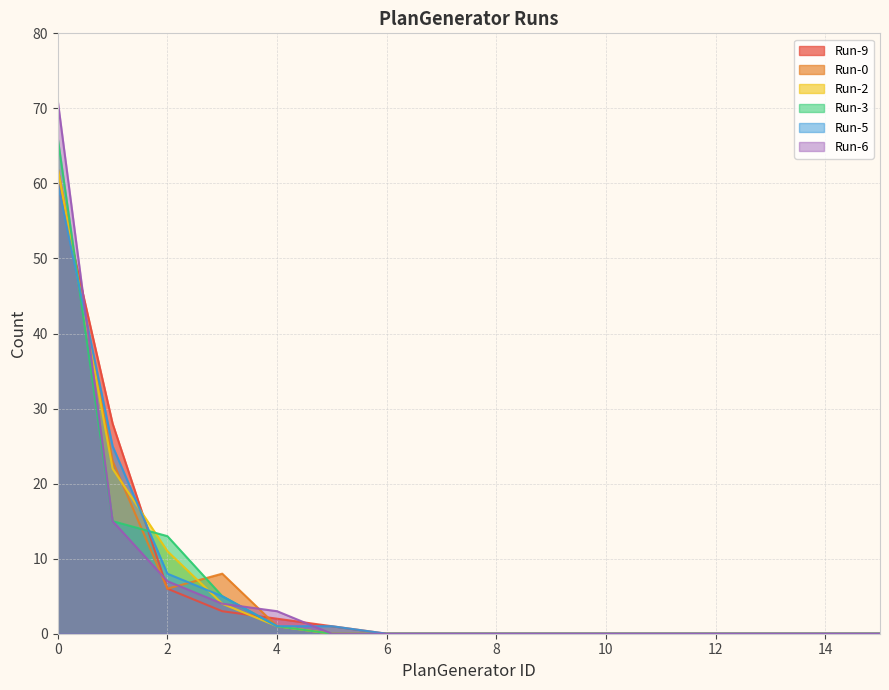

True or false: Run-9 has more than 0 points higher than both neighbors.

False